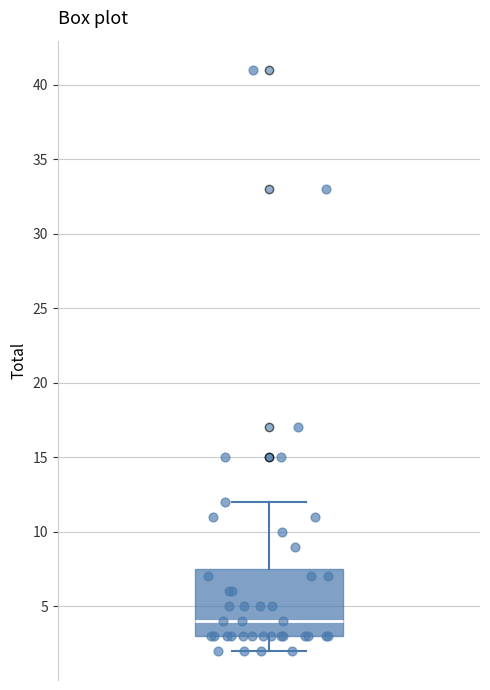

Where is the upper edge of the box on the y-axis? The values are not printed on the chart, so give them approximately, as read against the axis.

7.5